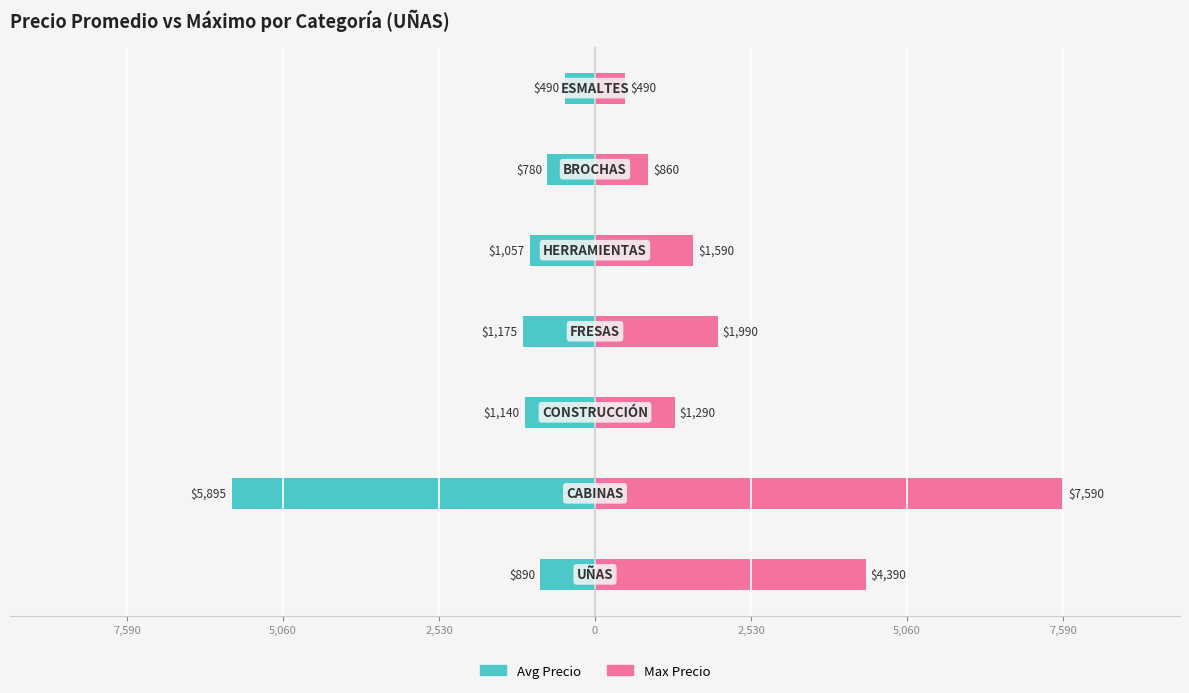

Rank the series at 5,060 from lowest to highest value.

Avg Precio, Max Precio